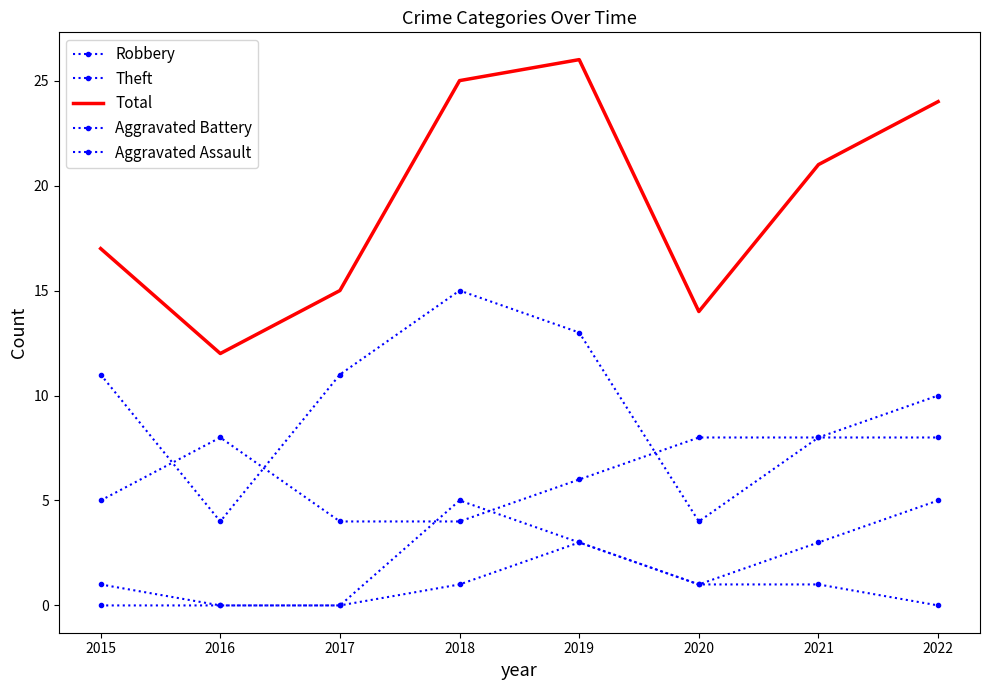

What is the difference between the Total values at 2020 and 2016?

2